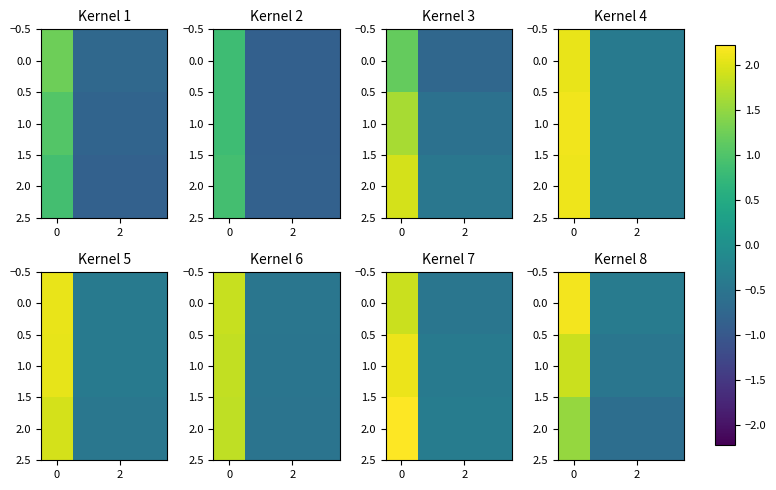

Is the value of row_0 at −2 greater than the value of row_2 at 2?

Yes